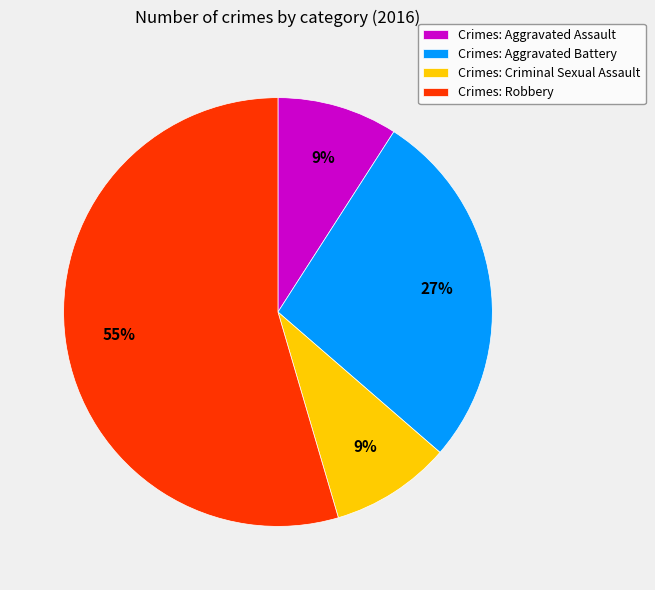

Is it true that Crimes: Aggravated Assault is 9% of the pie?

True